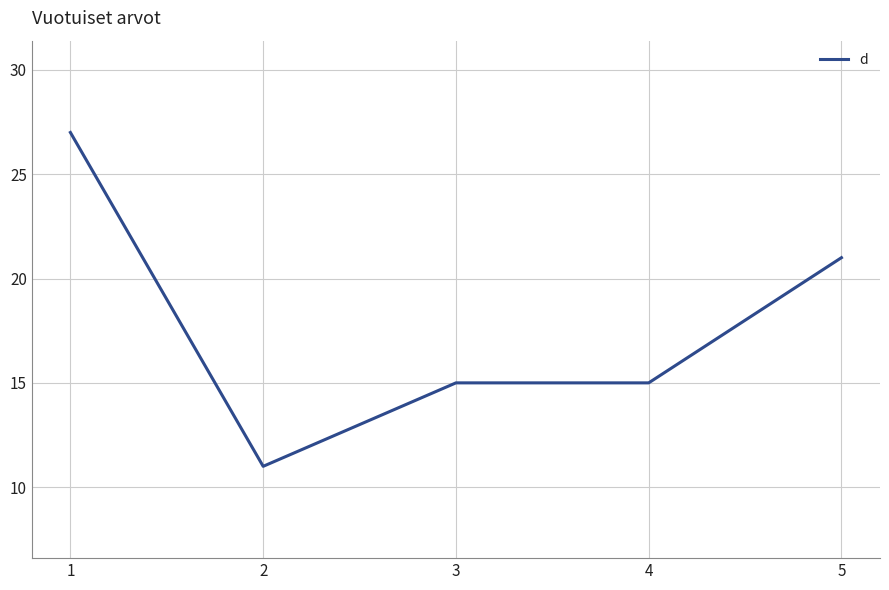

Is it true that the value at 2 is 11?

True